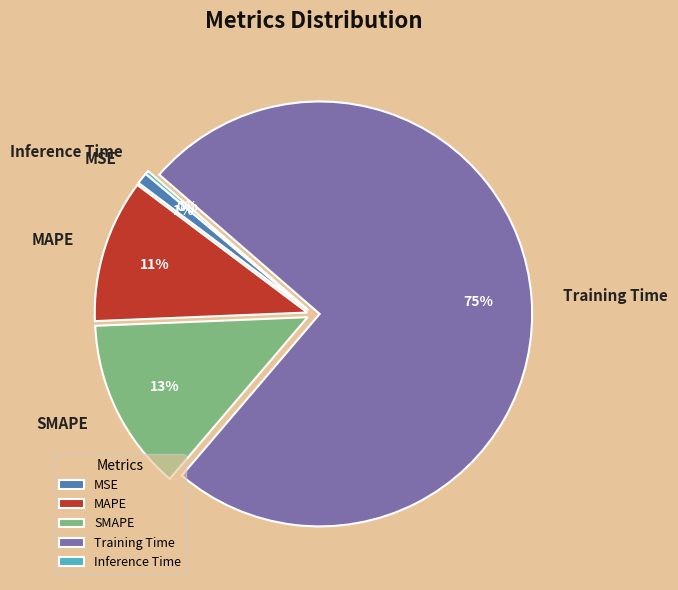

True or false: MSE accounts for 1% of the total.

True